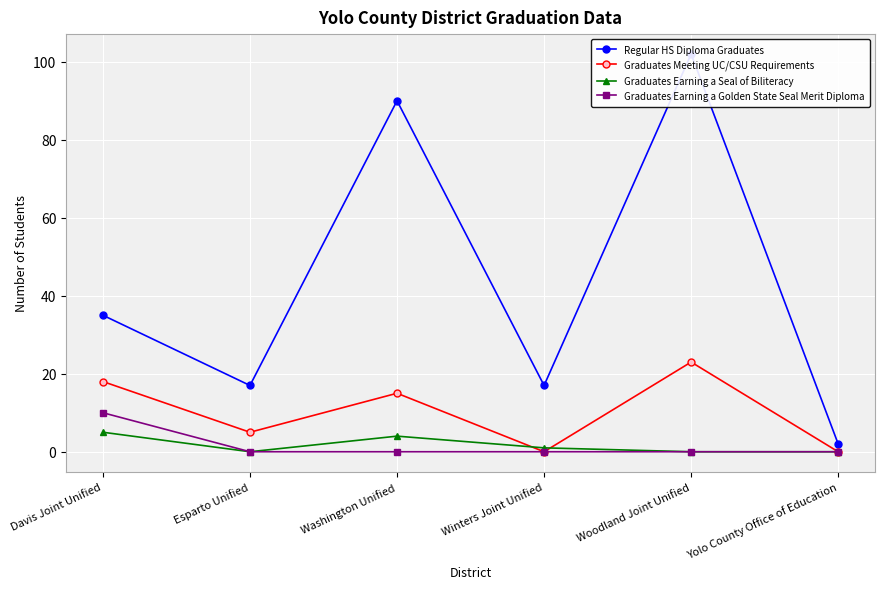

Which series has the largest total across all categories?

Regular HS Diploma Graduates